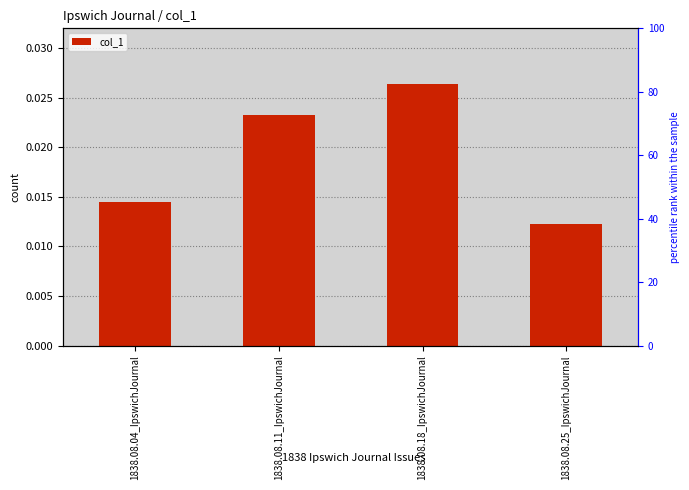

Are the bars grouped side by side (vs. stacked)?

No